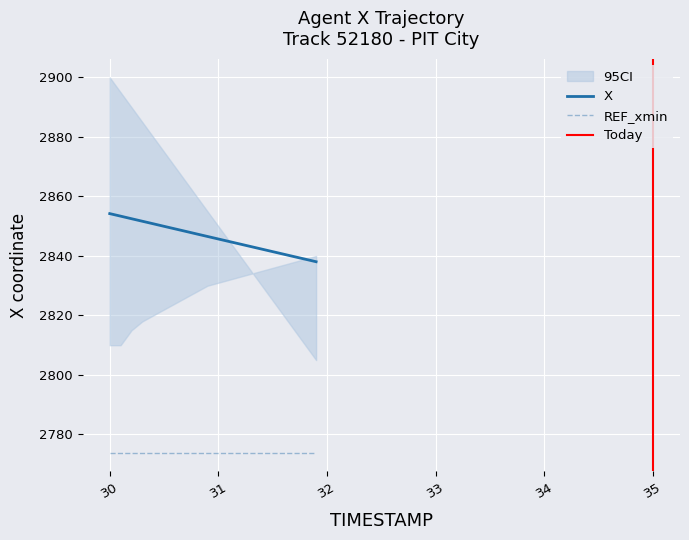

At how many categories does at least one series exceed 1393?

20